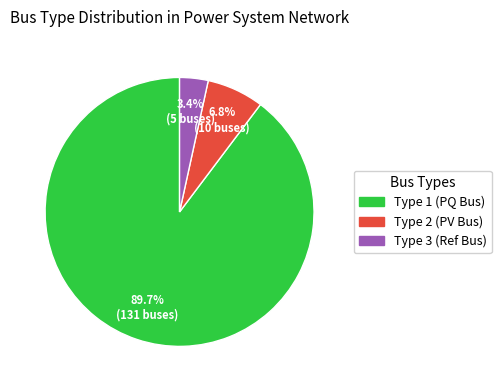

How many segments does this pie chart have?

3